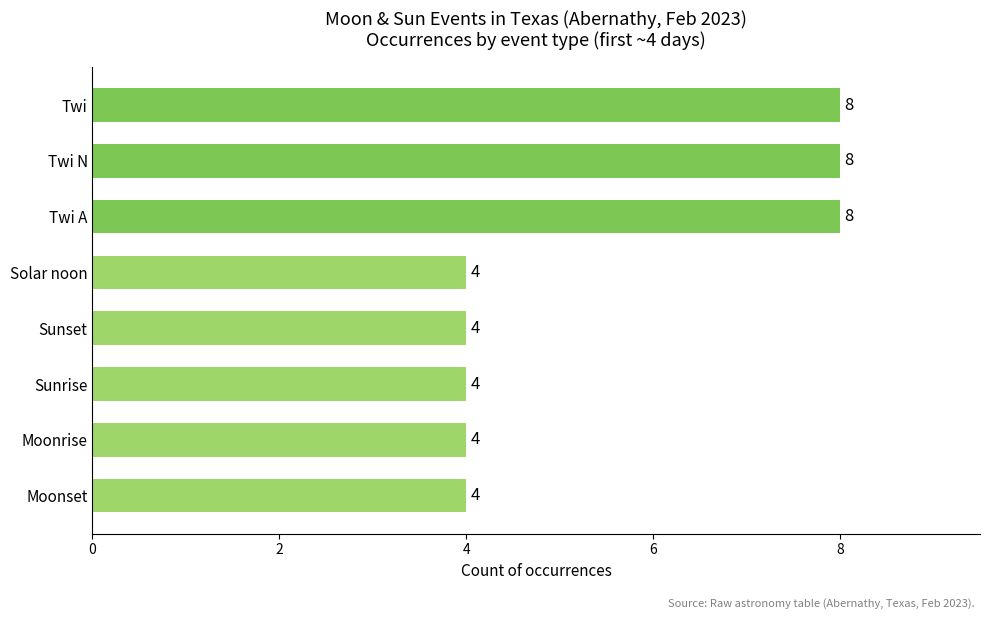

Is it true that the value at Twi A is 8?

True